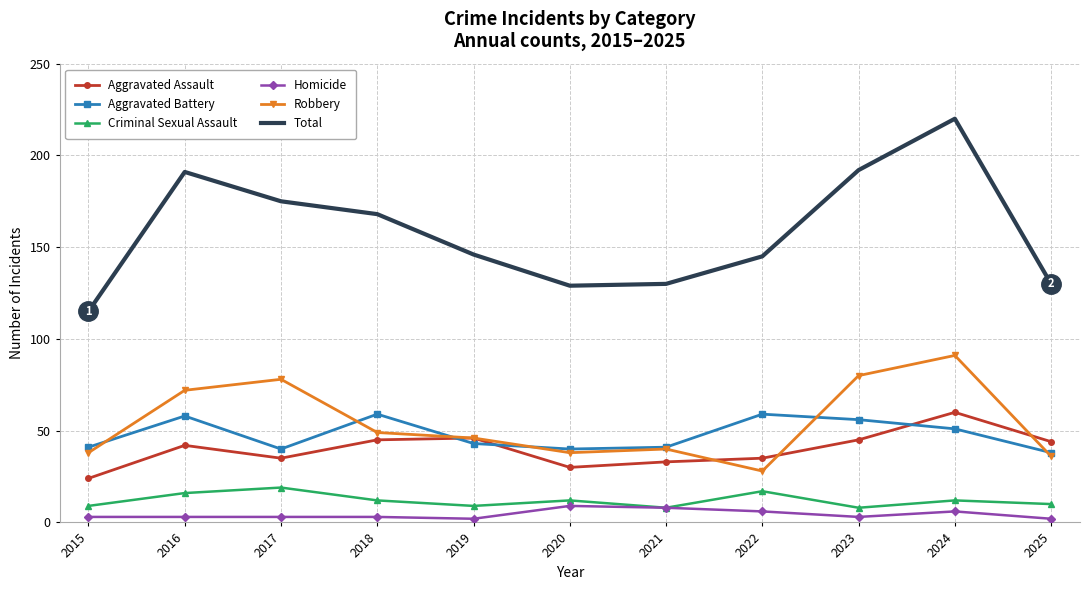

True or false: Total has a value of 145 at 2022.

True